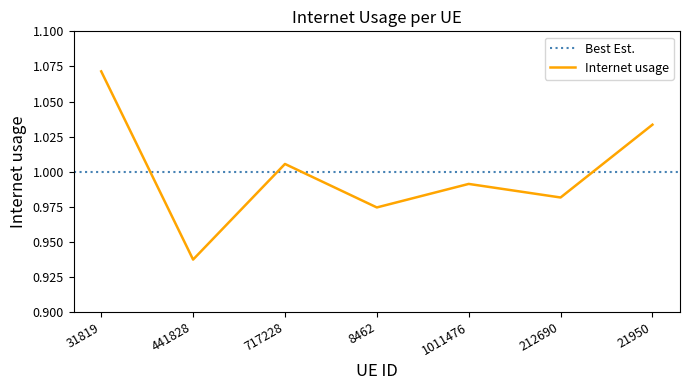

Does the chart display data point markers on the line(s)?

No